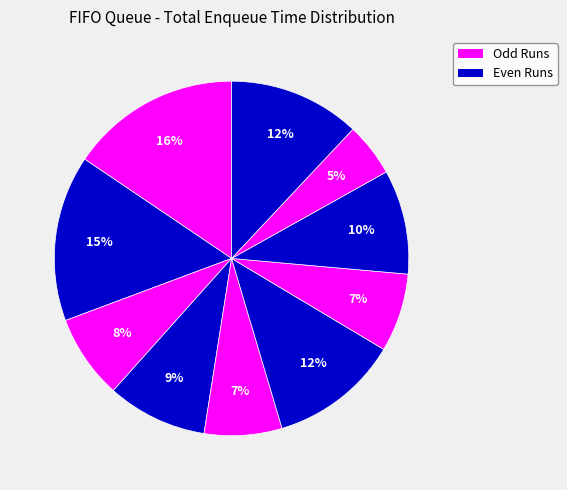

Count the number of slices in the pie.

10